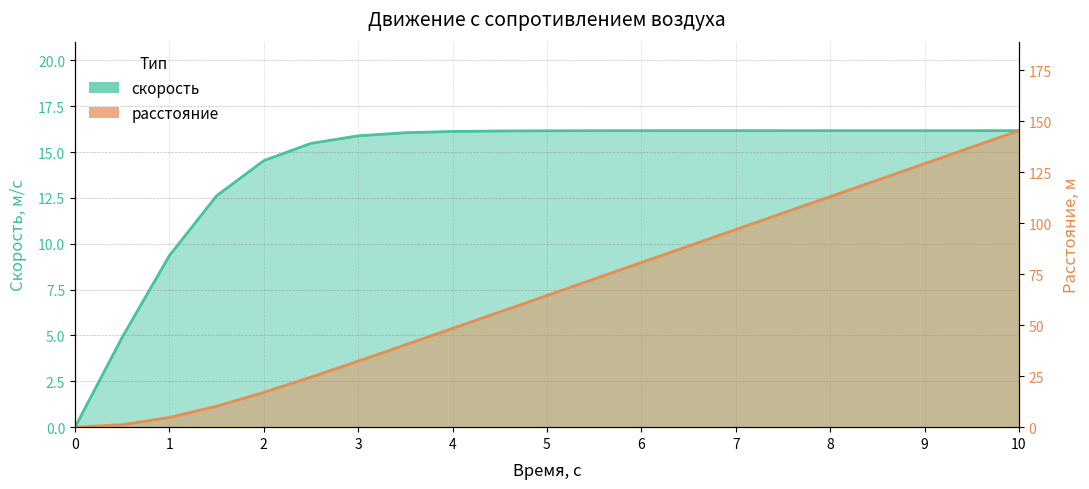

Where do расстояние and скорость first cross each other?

1.5 and 2